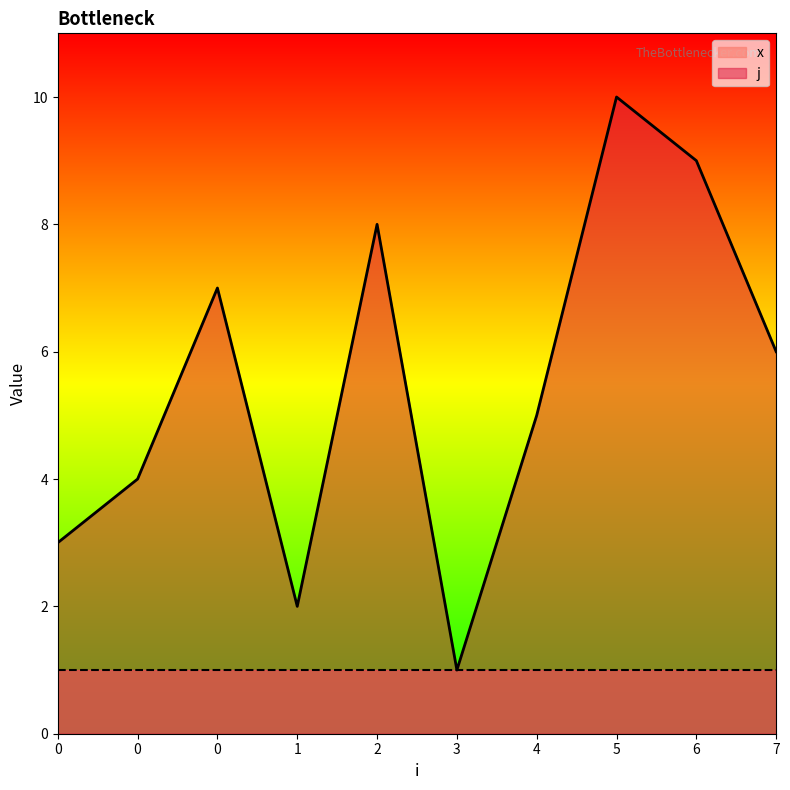

Which label corresponds to the smallest value in the chart?

3